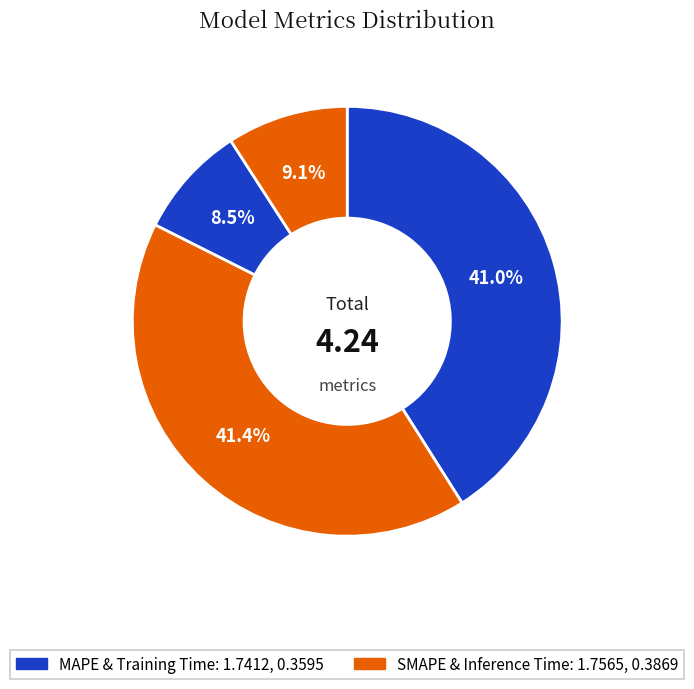

Count the number of slices in the pie.

4